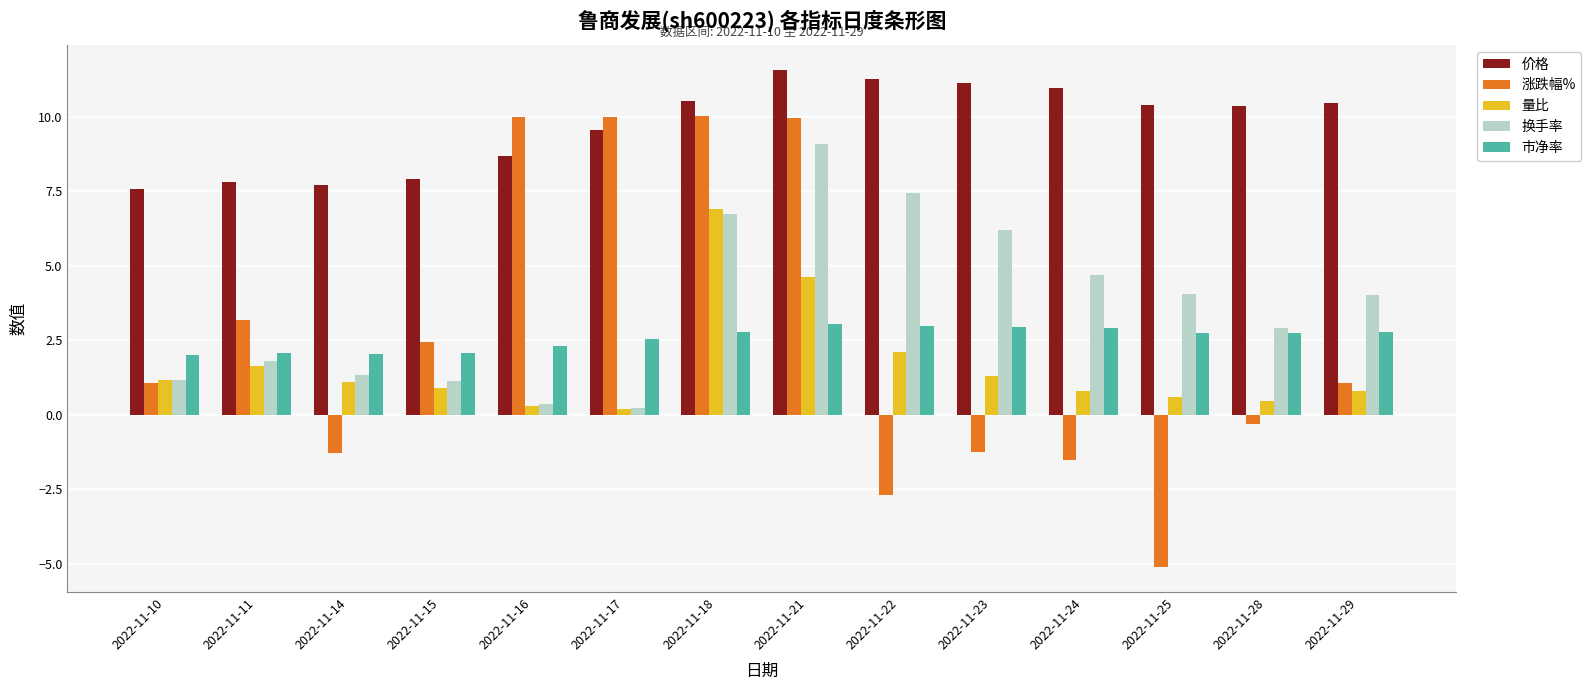

What is the lowest value of the 价格 series?

7.6